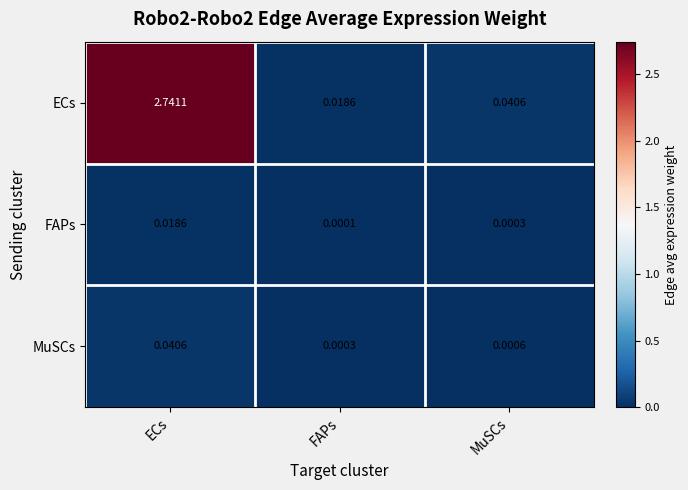

Which series changed the most between ECs and MuSCs?

ECs